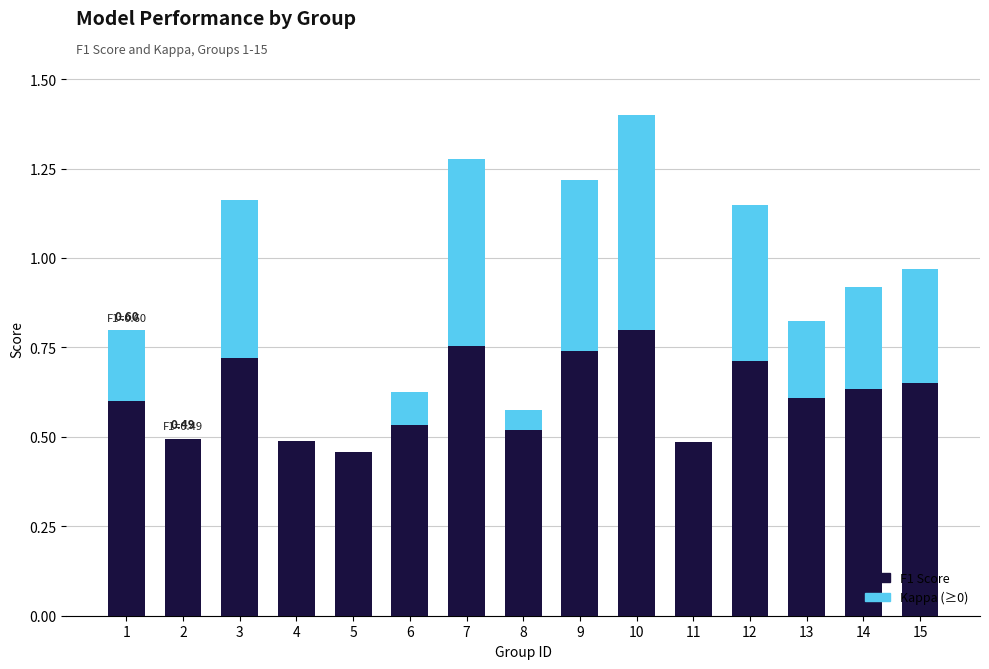

What is the sum of all F1 Score values?

9.2